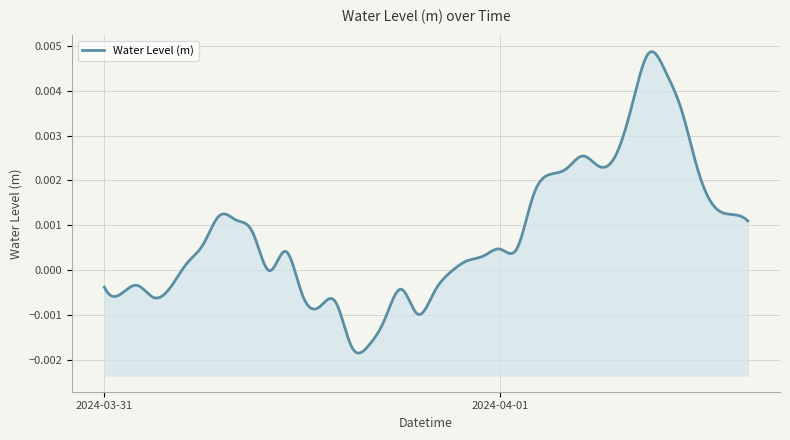

How many values are below zero?

16